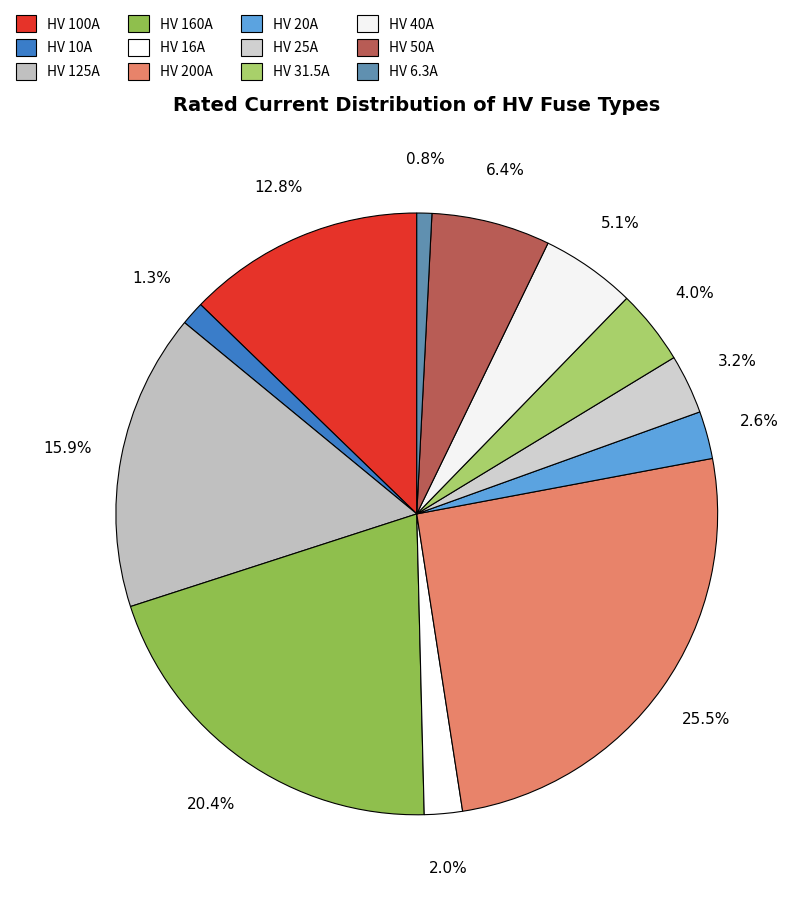

Count the number of slices in the pie.

12